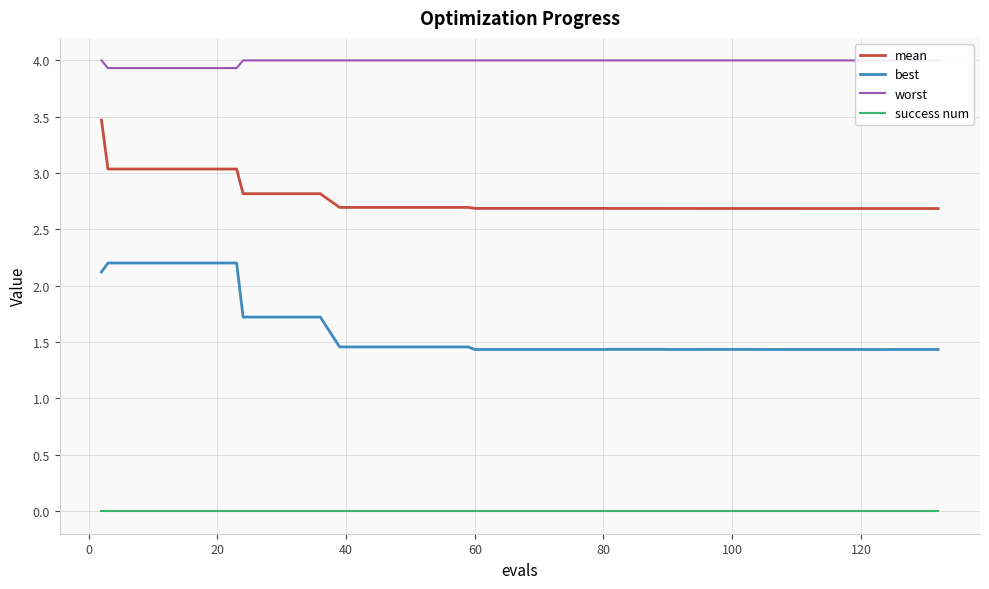

Reading left to right, what are all the values shown in this chart?

mean: 3.5	3.0	3.0	3.0	3.0	3.0	3.0	2.8	2.8	2.8	2.8	2.7	2.7	2.7	2.7	2.7	2.7	2.7	2.7	2.7	2.7	2.7	2.7	2.7	2.7	2.7	2.7	2.7	2.7	2.7	2.7	2.7	2.7	2.7	2.7	2.7	2.7	2.7	2.7	2.7
best: 2.1	2.2	2.2	2.2	2.2	2.2	2.2	1.7	1.7	1.7	1.7	1.5	1.5	1.5	1.5	1.5	1.5	1.4	1.4	1.4	1.4	1.4	1.4	1.4	1.4	1.4	1.4	1.4	1.4	1.4	1.4	1.4	1.4	1.4	1.4	1.4	1.4	1.4	1.4	1.4
worst: 4.0	3.9	3.9	3.9	3.9	3.9	3.9	4.0	4.0	4.0	4.0	4.0	4.0	4.0	4.0	4.0	4.0	4.0	4.0	4.0	4.0	4.0	4.0	4.0	4.0	4.0	4.0	4.0	4.0	4.0	4.0	4.0	4.0	4.0	4.0	4.0	4.0	4.0	4.0	4.0
success num: 0.0	0.0	0.0	0.0	0.0	0.0	0.0	0.0	0.0	0.0	0.0	0.0	0.0	0.0	0.0	0.0	0.0	0.0	0.0	0.0	0.0	0.0	0.0	0.0	0.0	0.0	0.0	0.0	0.0	0.0	0.0	0.0	0.0	0.0	0.0	0.0	0.0	0.0	0.0	0.0